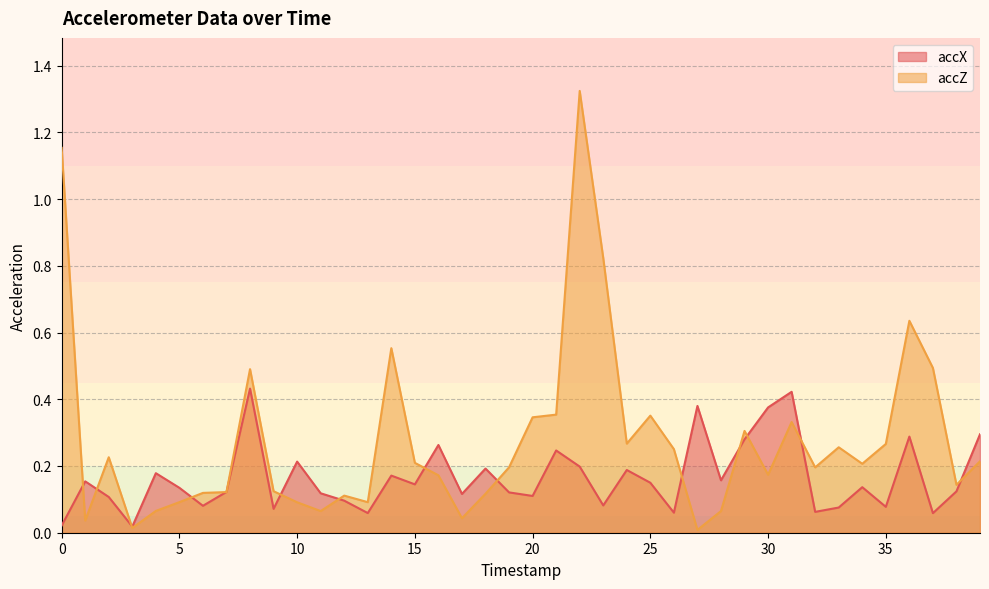

Which category has the lowest value in the accX series?

3